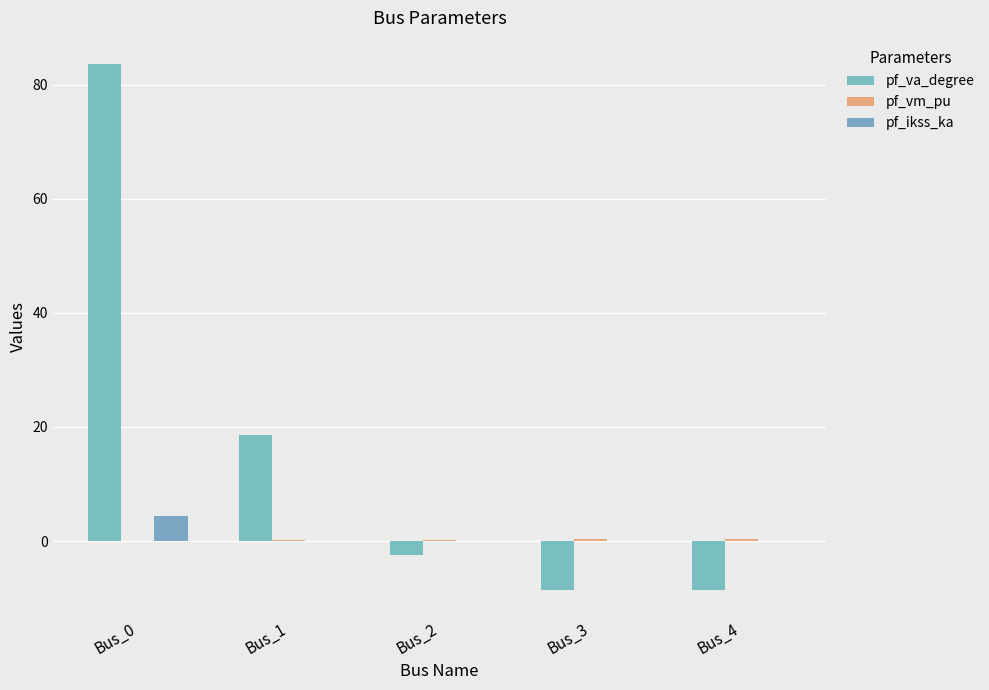

Reading left to right, list all the values displayed in this chart.

pf_va_degree: Bus_0=83.6	Bus_1=18.6	Bus_2=-2.4	Bus_3=-8.5	Bus_4=-8.5
pf_vm_pu: Bus_0=0.0	Bus_1=0.2	Bus_2=0.3	Bus_3=0.3	Bus_4=0.3
pf_ikss_ka: Bus_0=4.4	Bus_1=0.0	Bus_2=0.0	Bus_3=0.0	Bus_4=0.0